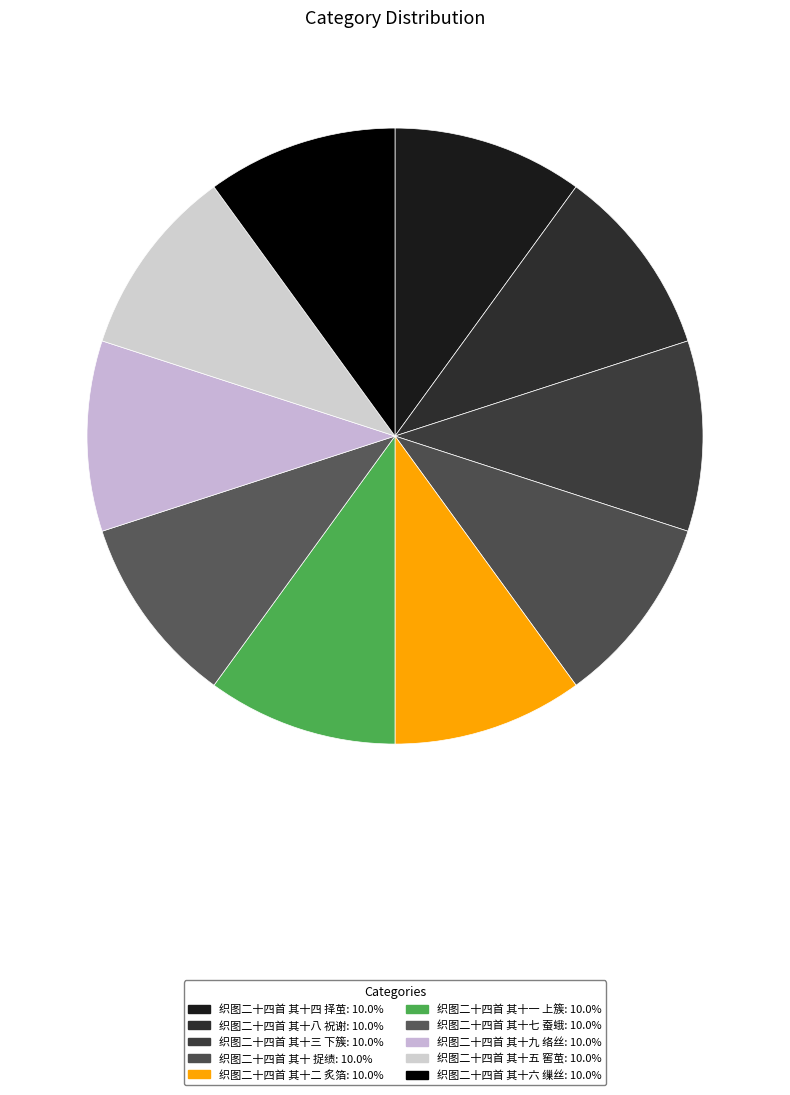

How many segments does this pie chart have?

10